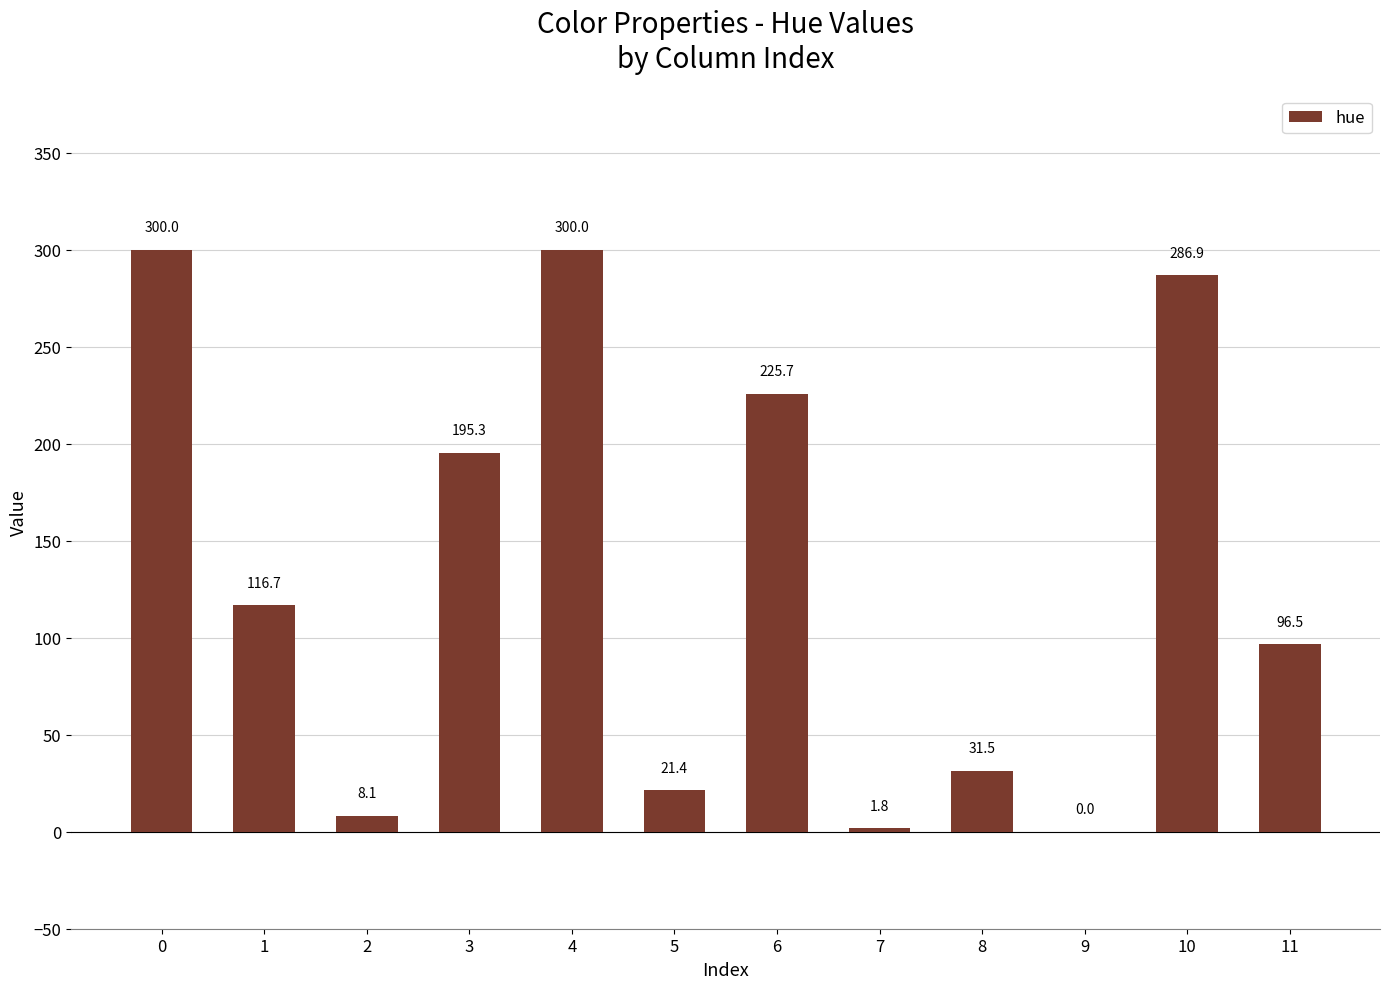

Between 10 and 4, which is larger?

4